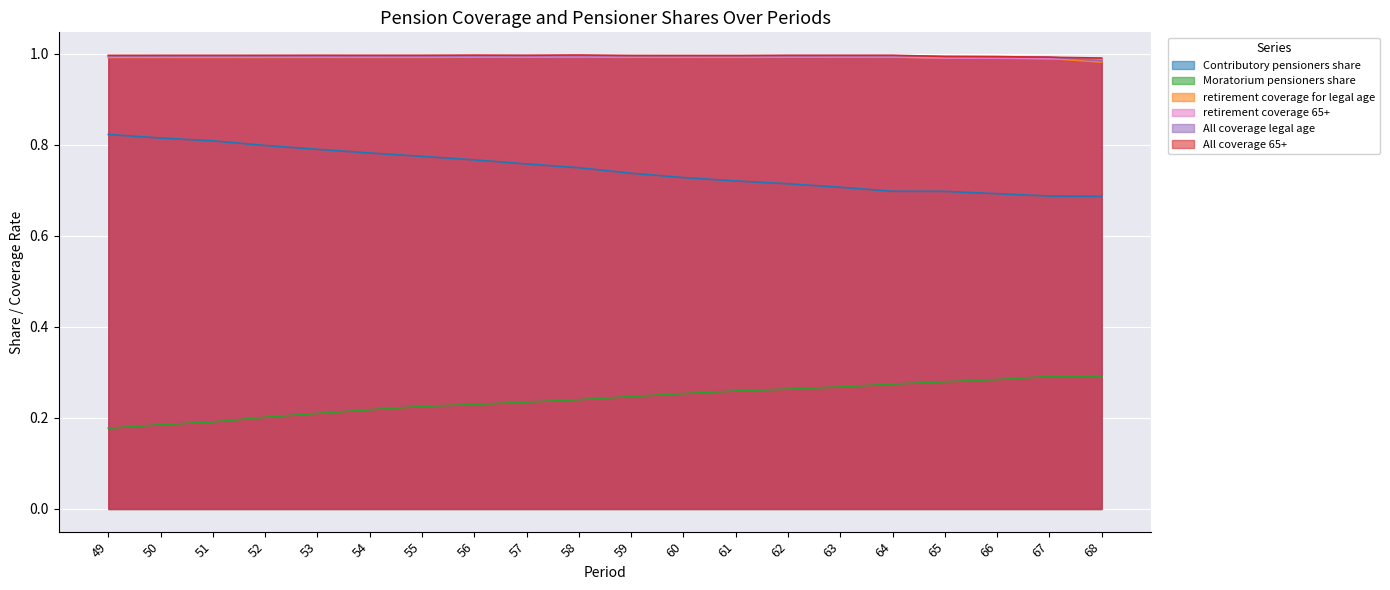

Is the value of All_coverage_65+ at 61 greater than the value of retirement_coverage_65+ at 64?

Yes